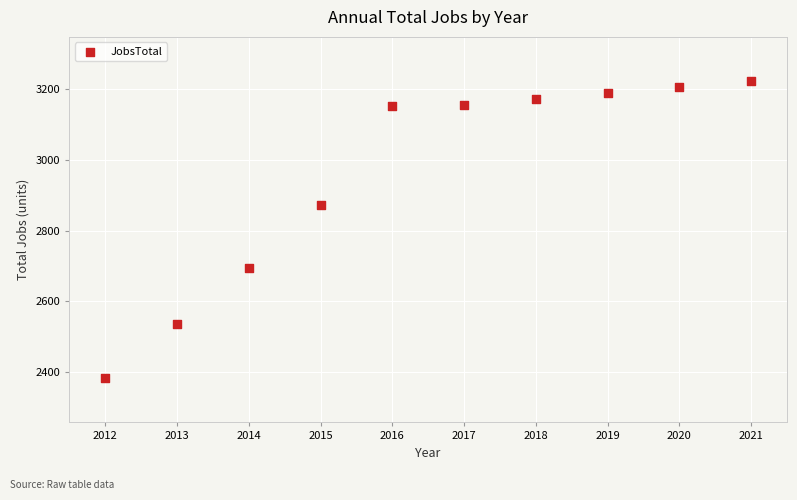

What Y value in the scatter plot is closest to 2802?

2871